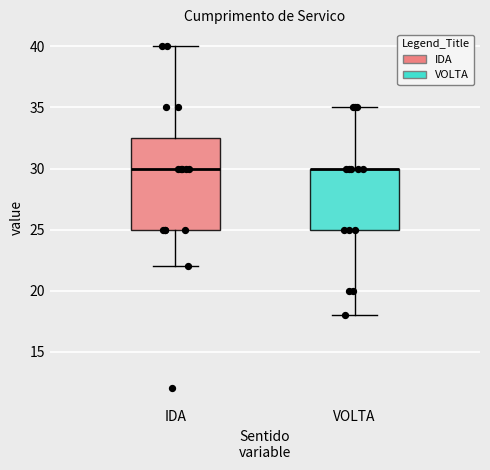

Reading left to right, read every box against the y-axis: the position of its median line, the range the box covers, and the ends of its whiskers. The values are not printed on the chart, so give them approximately, as read against the axis.

IDA: median 30.0, box 25.0 to 32.5, whiskers 22.0 to 40.0
VOLTA: median 30.0 (drawn on the box's upper edge), box 25.0 to 30.0, whiskers 18.0 to 35.0